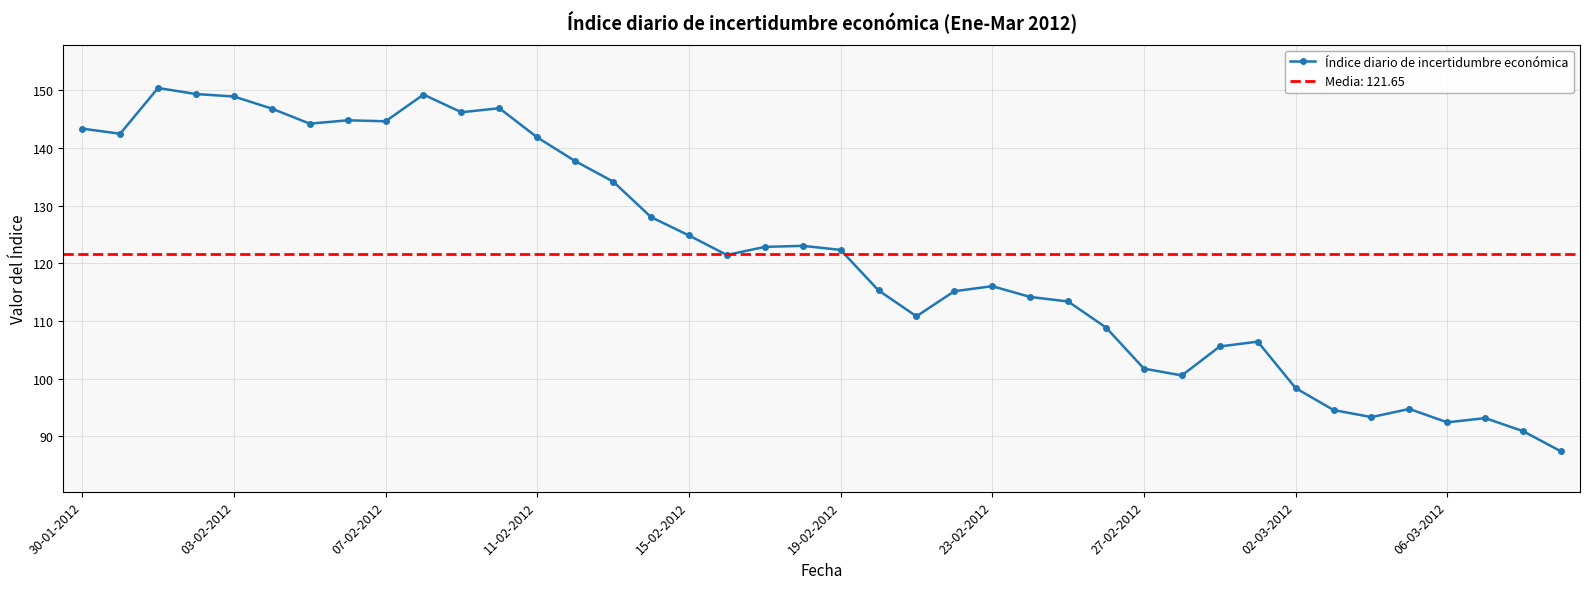

What is the minimum value for Índice diario de incertidumbre económica?

87.4